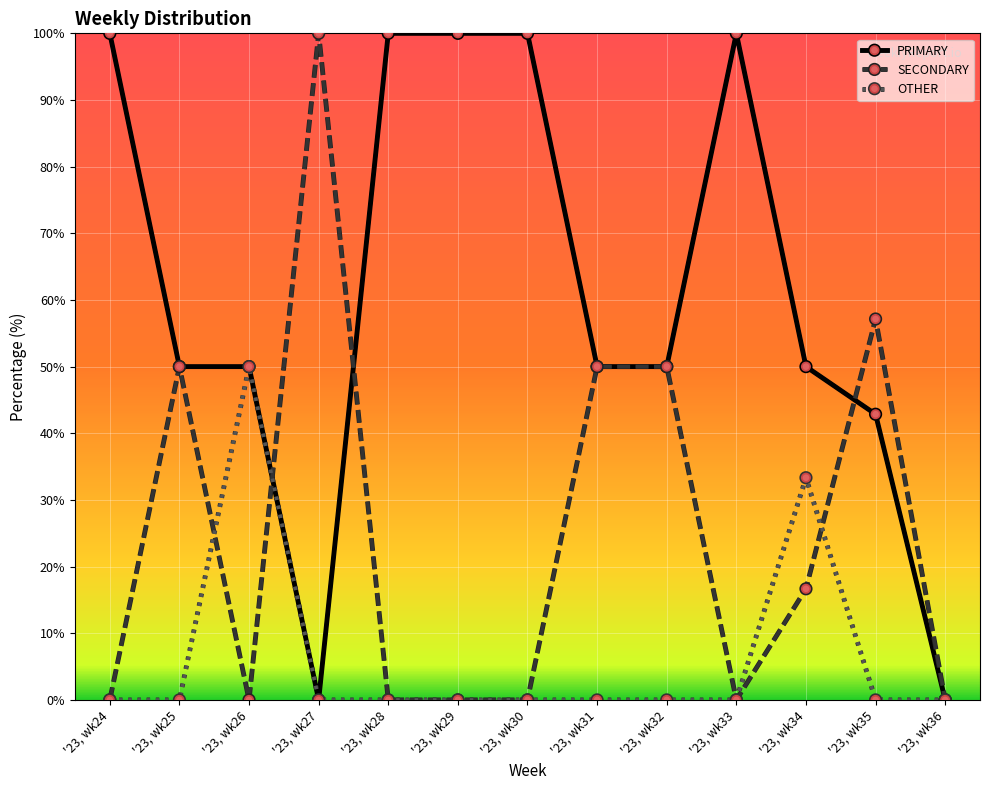

Is the value of PRIMARY at '23, wk34 greater than the value of SECONDARY at '23, wk29?

Yes